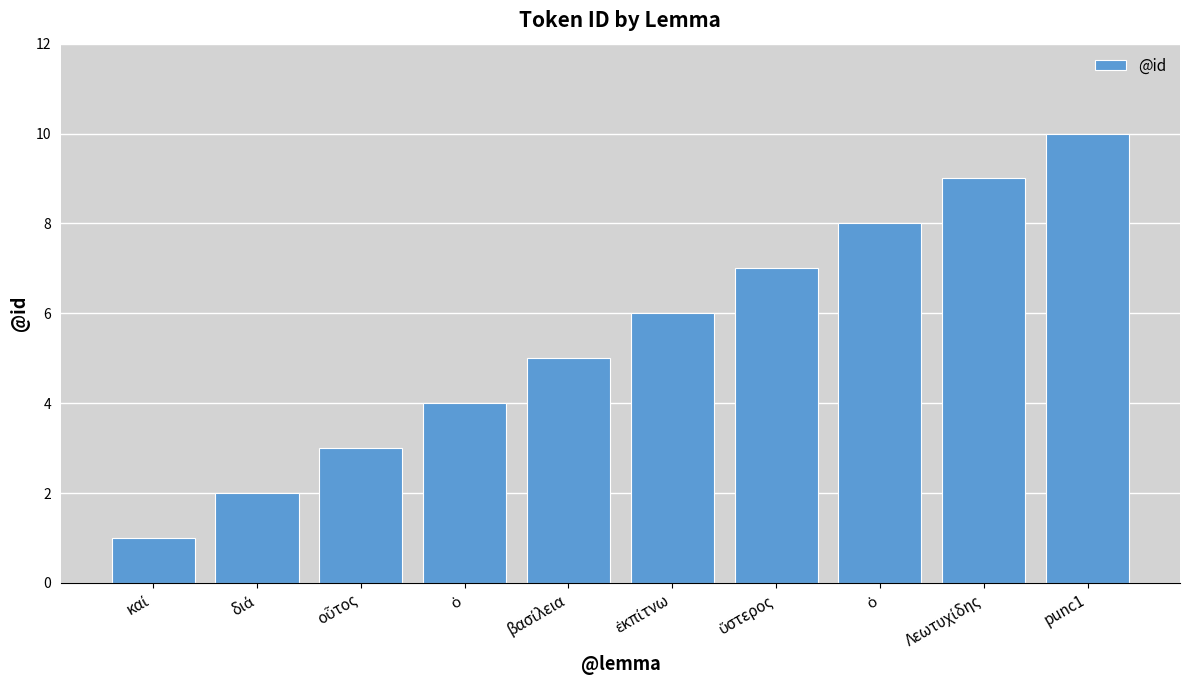

What is the label of the 5th bar from the right?

ἐκπίτνω